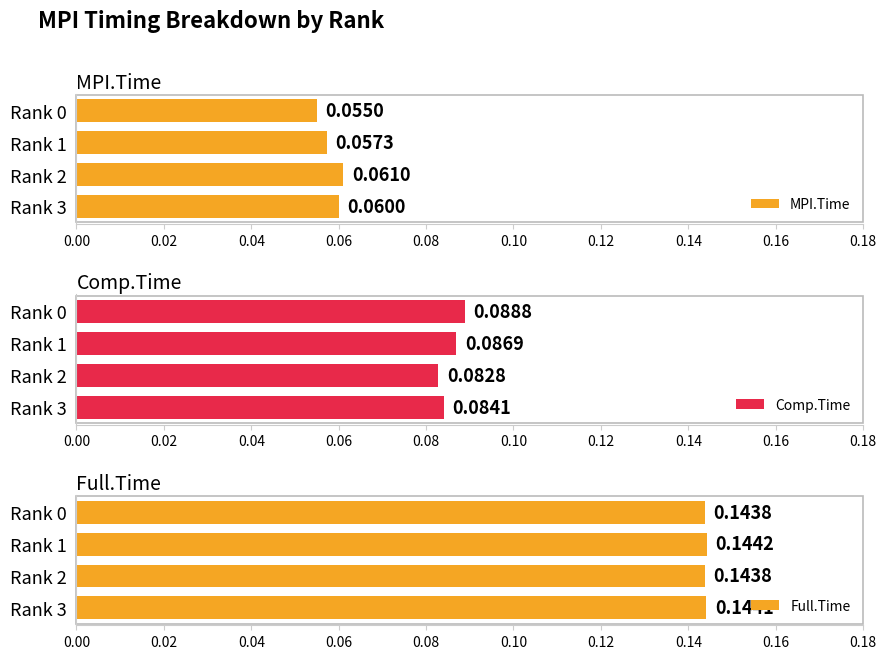

Between Rank 2 and Rank 1, which is larger?

Rank 2